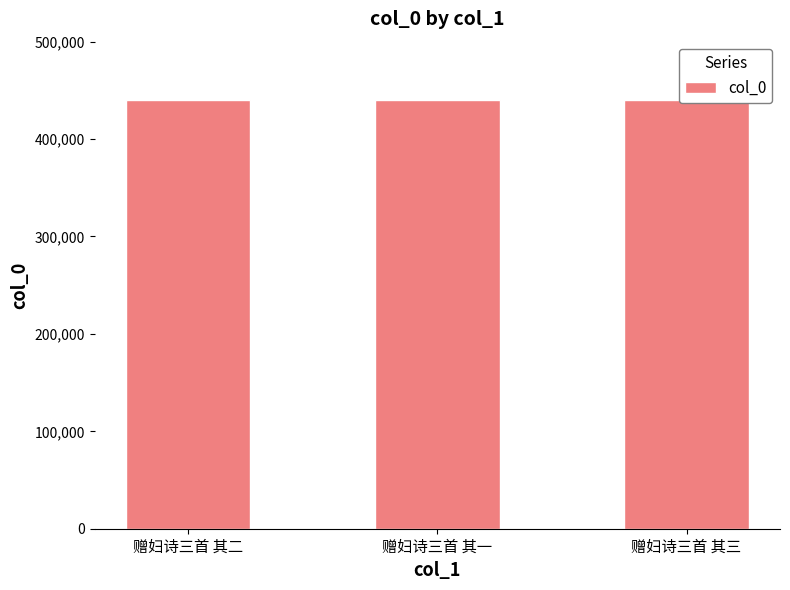

What position from the left is 赠妇诗三首 其二?

1